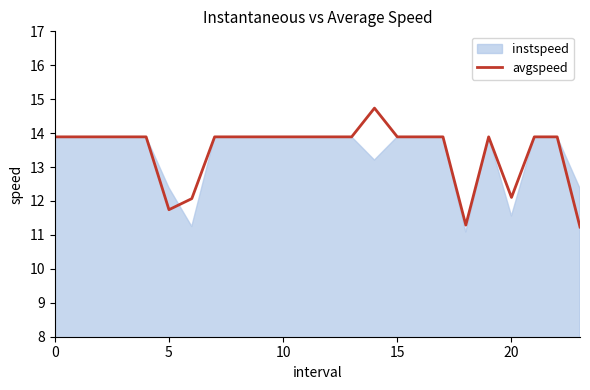

Which category has the lowest value across all series?

23